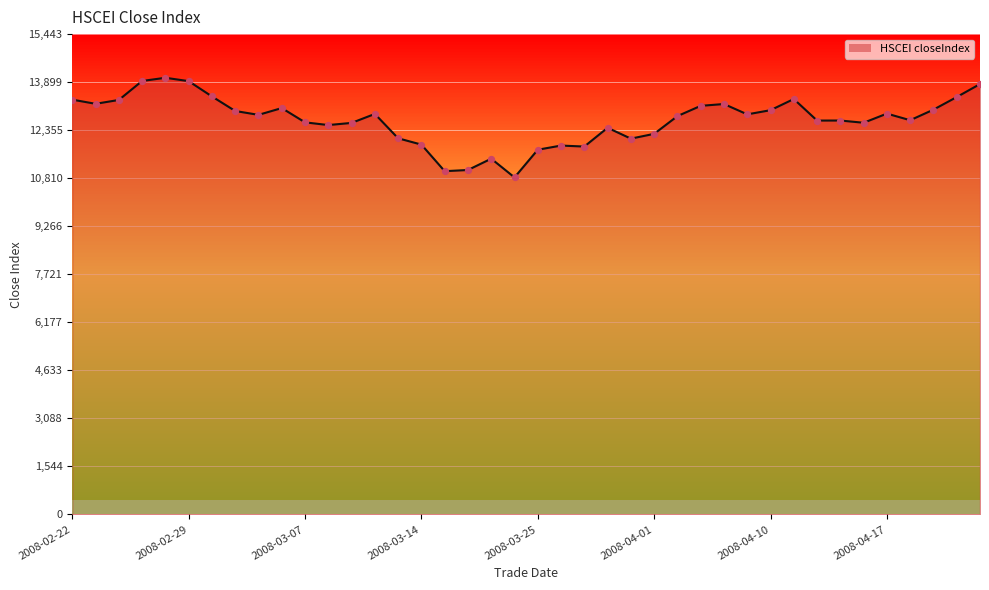

What is the maximum value shown in the chart?

14040.0